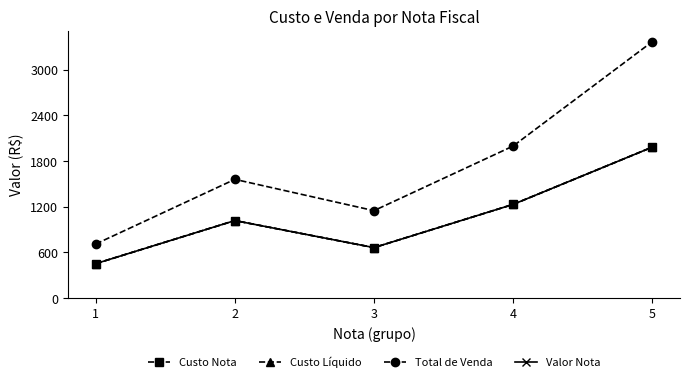

Is this an area chart (filled region under the line)?

No